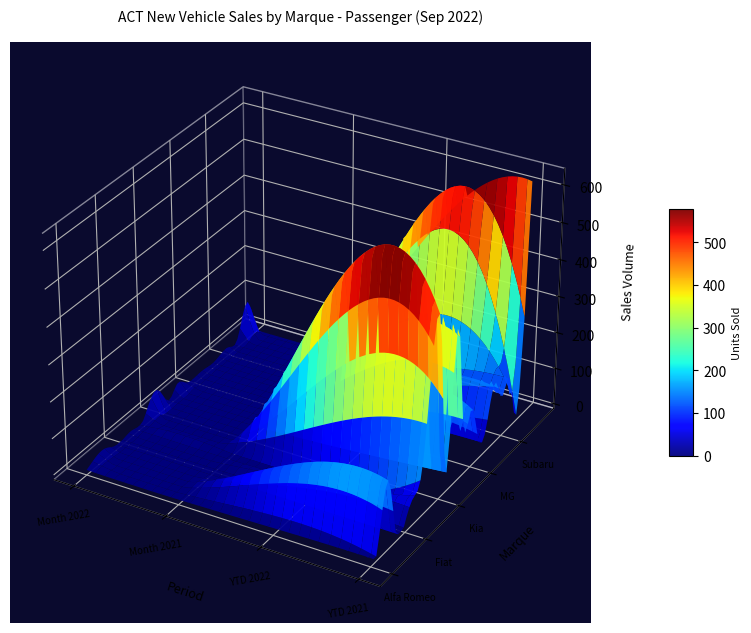

At which label is Kia closest to 234?

Month 2022